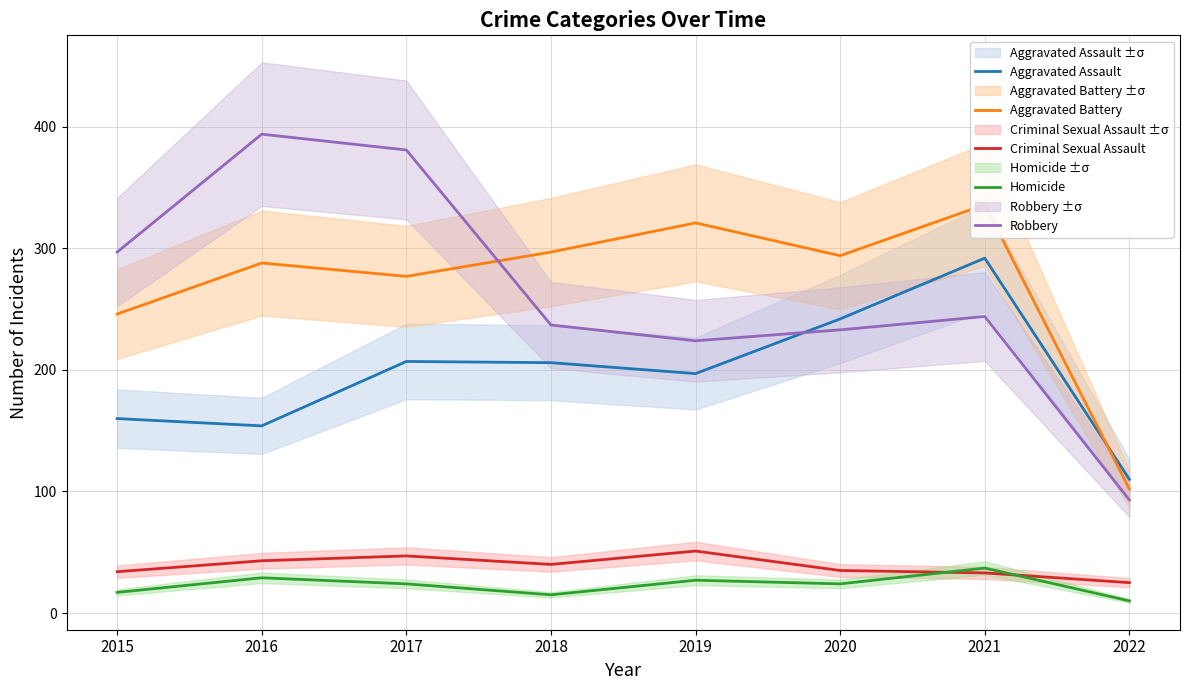

At 2017, list the series in order from largest to smallest.

Robbery, Aggravated Battery, Aggravated Assault, Criminal Sexual Assault, Homicide